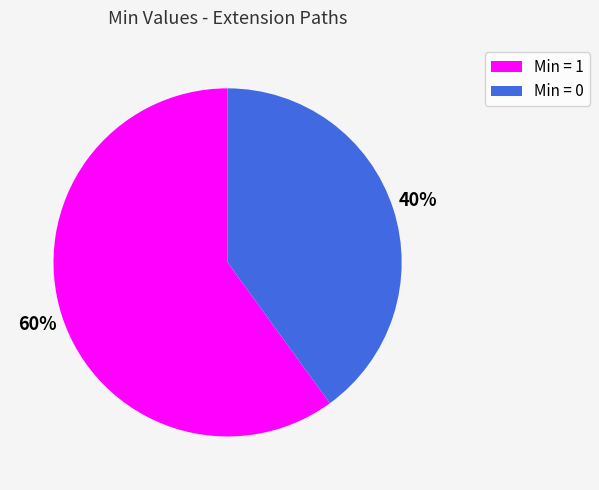

Rank the categories by value from highest to lowest.

Min = 1, Min = 0